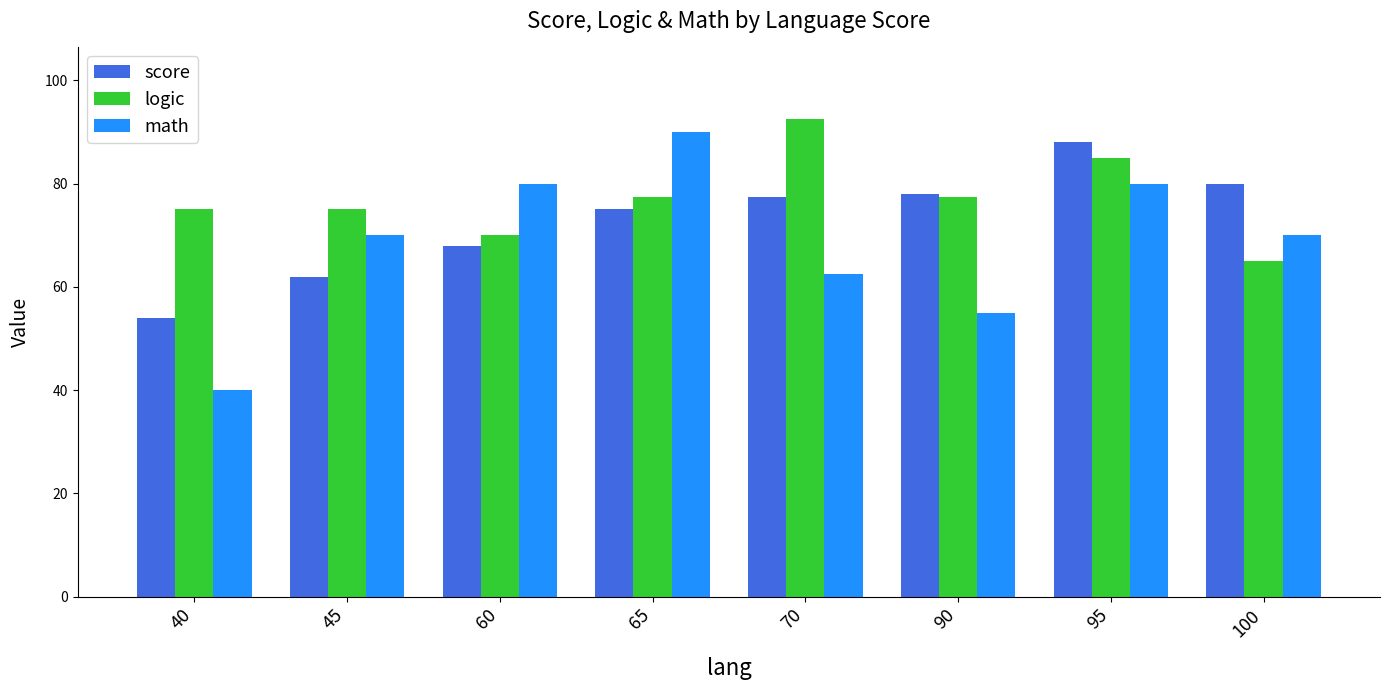

The math series shows 22.4 at 45. True or false?

False